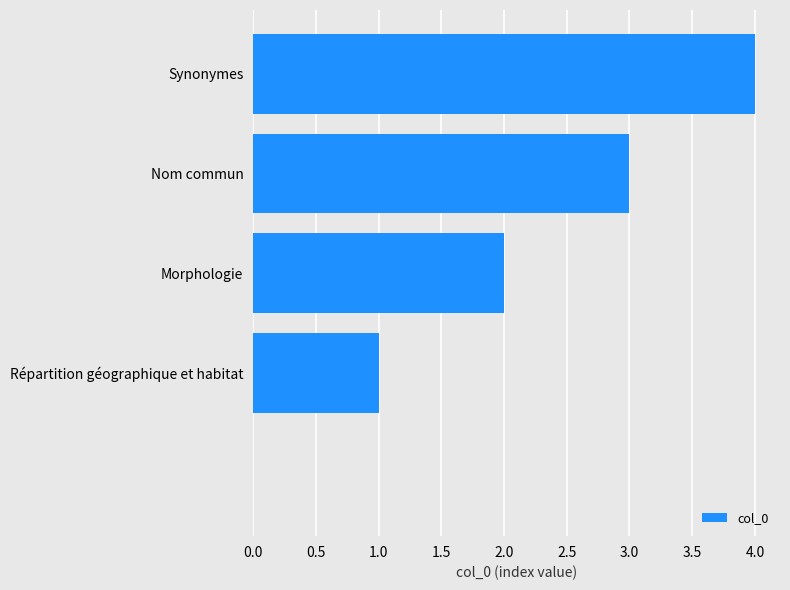

What is the maximum value shown in the chart?

4